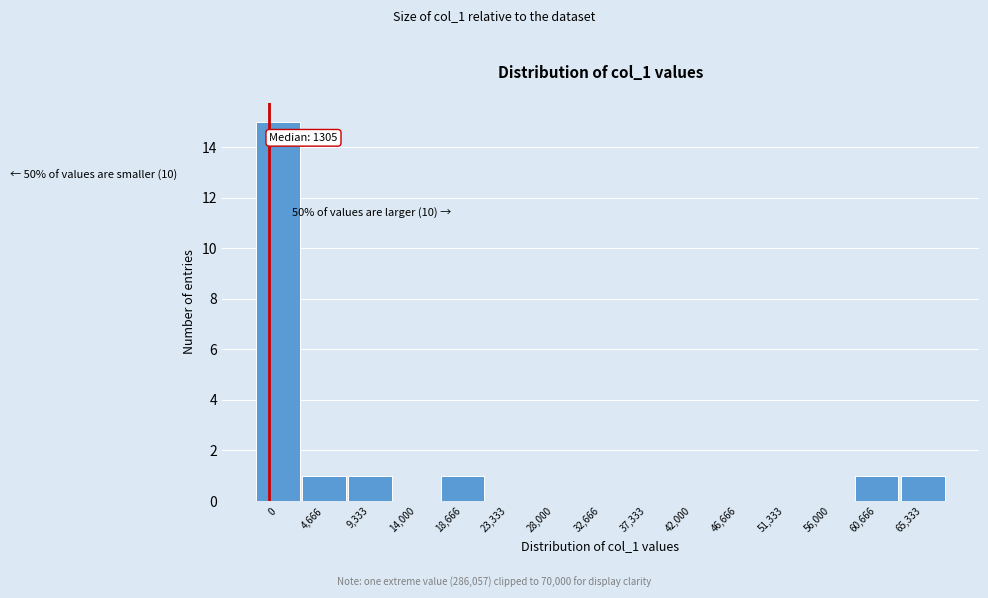

Reading left to right, list all the values displayed in this chart.

0=15	4,666=1	9,333=1	14,000=0	18,666=1	23,333=0	28,000=0	32,666=0	37,333=0	42,000=0	46,666=0	51,333=0	56,000=0	60,666=1	65,333=1